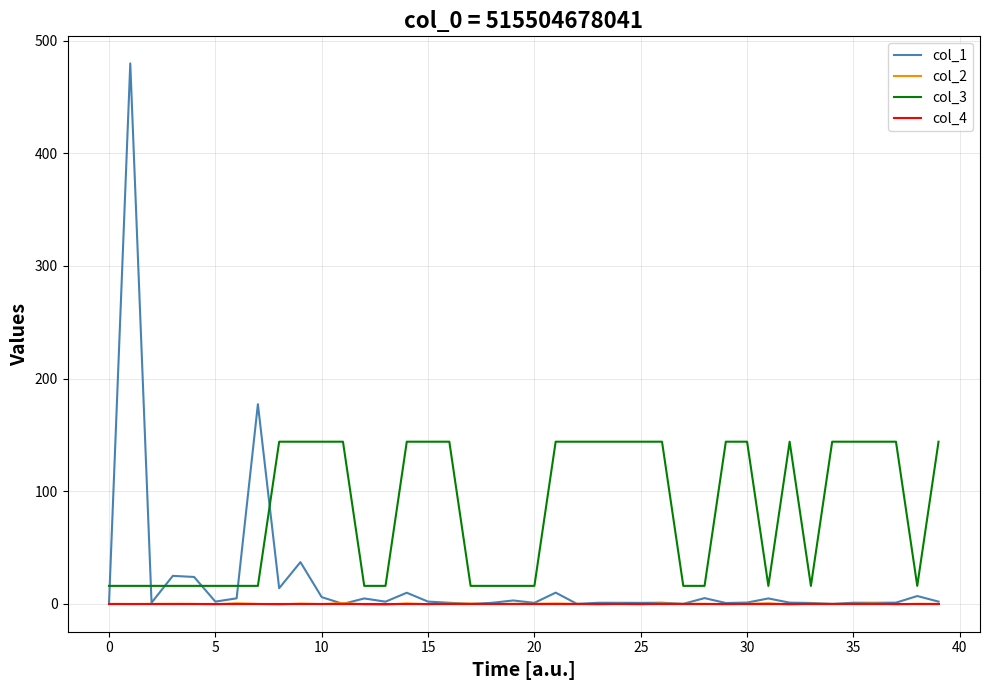

What is the maximum value for col_1?

479.9